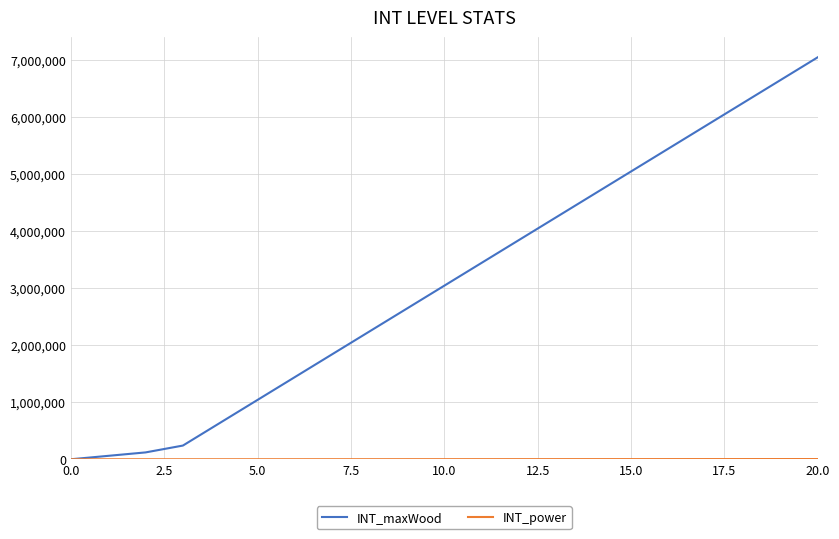

Which series has the widest spread of values?

INT_maxWood